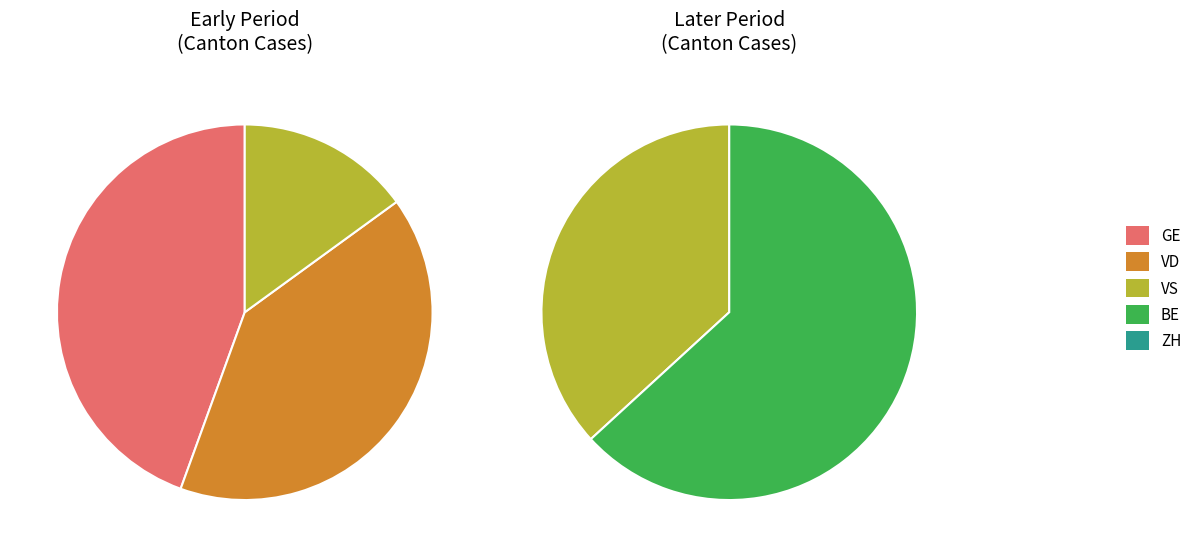

Does any single category account for the majority?

No